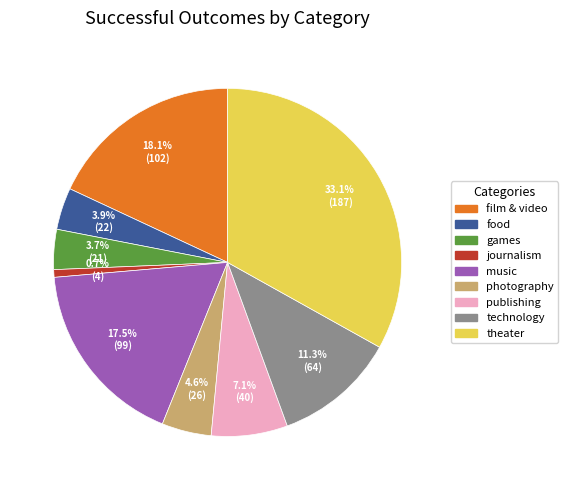

How much of the chart is everything except music?

82.5%